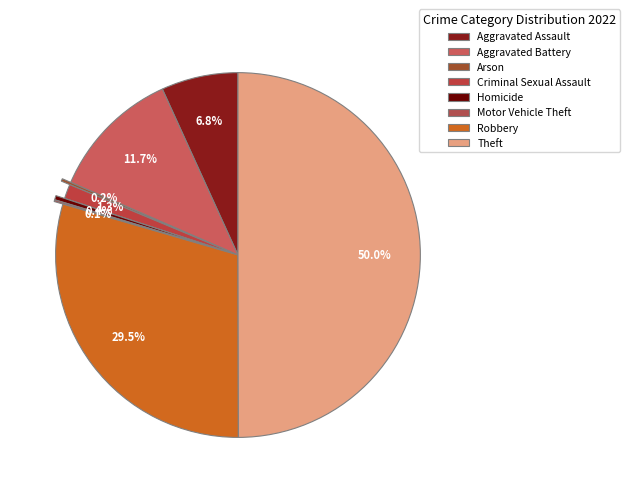

Approximately how many times larger is the value at Arson compared to Criminal Sexual Assault?

0.2